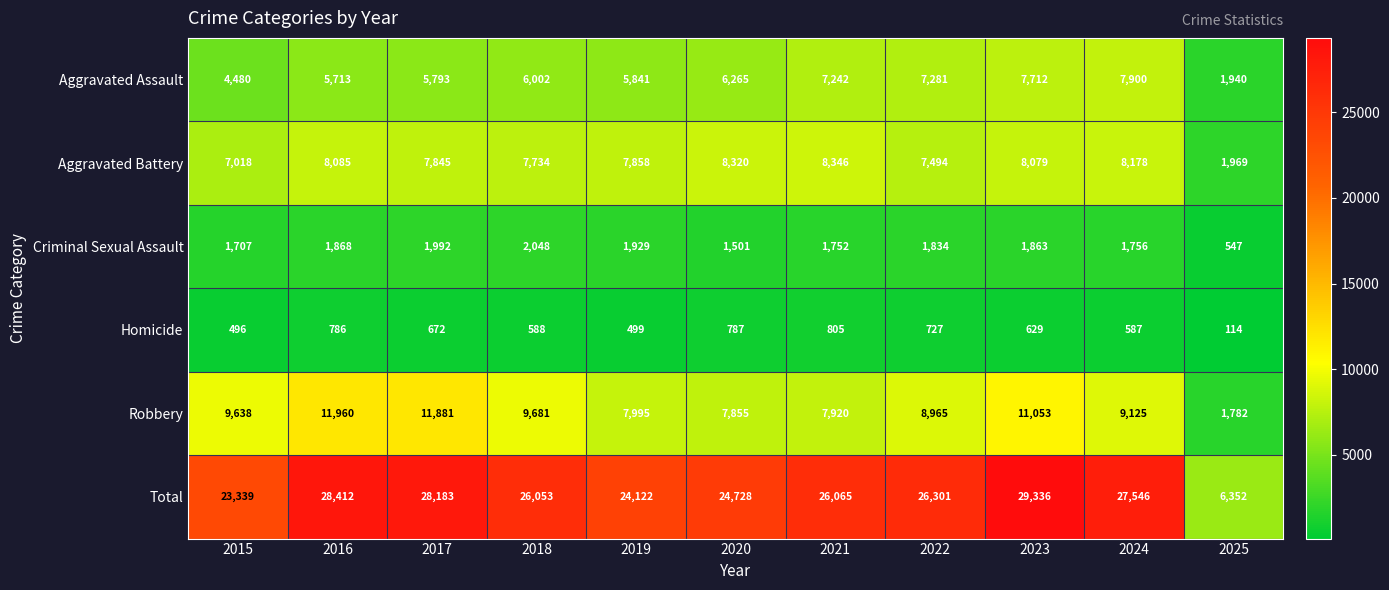

Rank the series by their maximum value, from lowest to highest.

Homicide, Criminal Sexual Assault, Aggravated Assault, Aggravated Battery, Robbery, Total